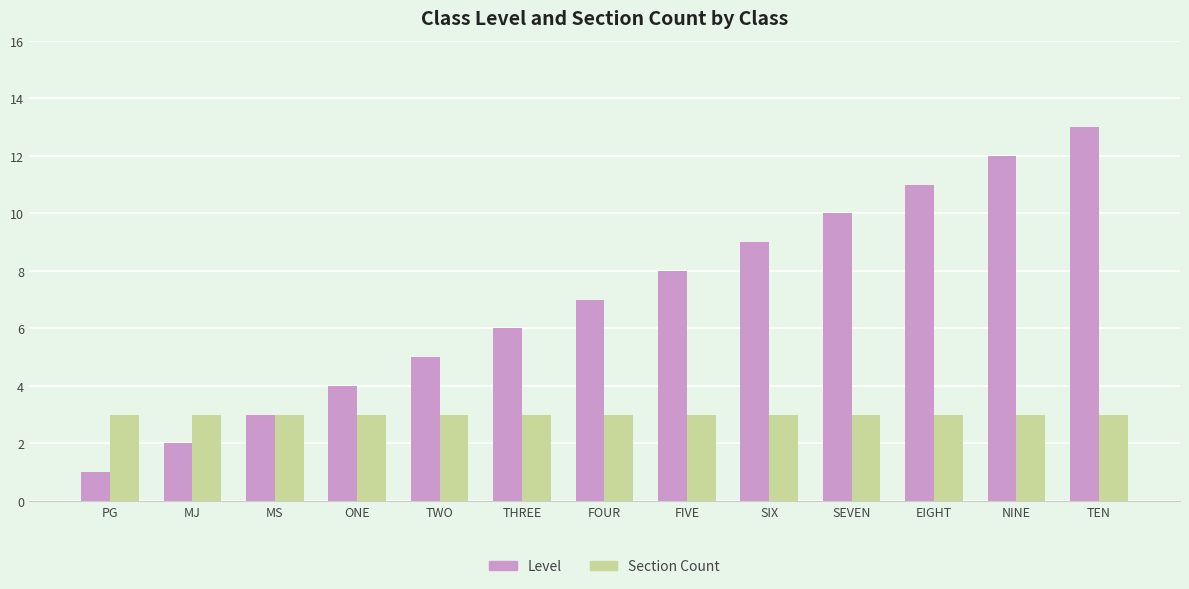

What are all the series names shown in the legend?

Level, Section Count